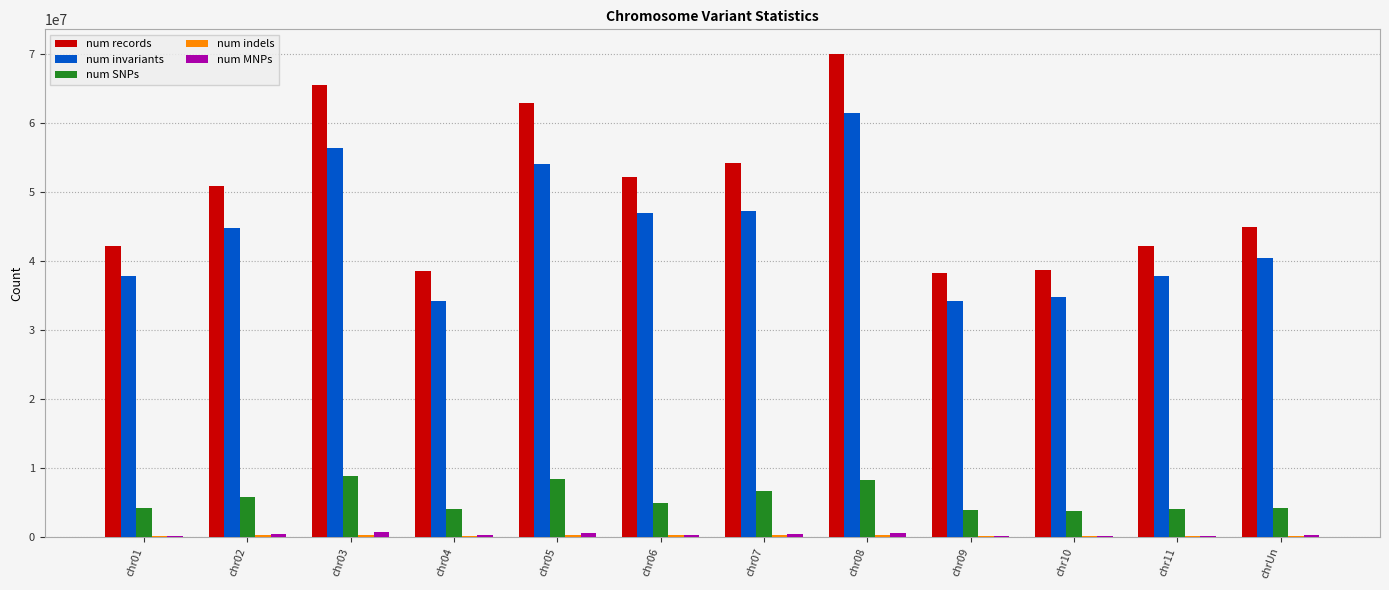

Which series has the largest total across all categories?

num records